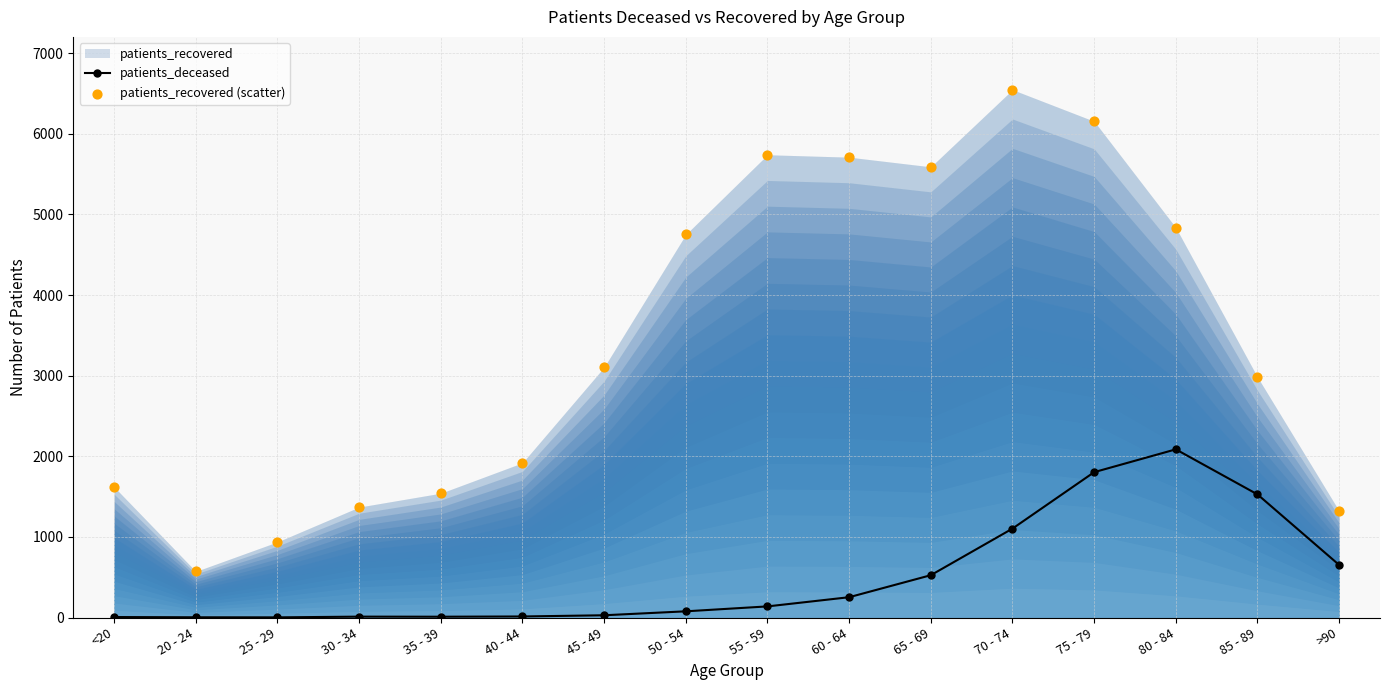

Which series reaches the minimum Y coordinate?

patients_deceased